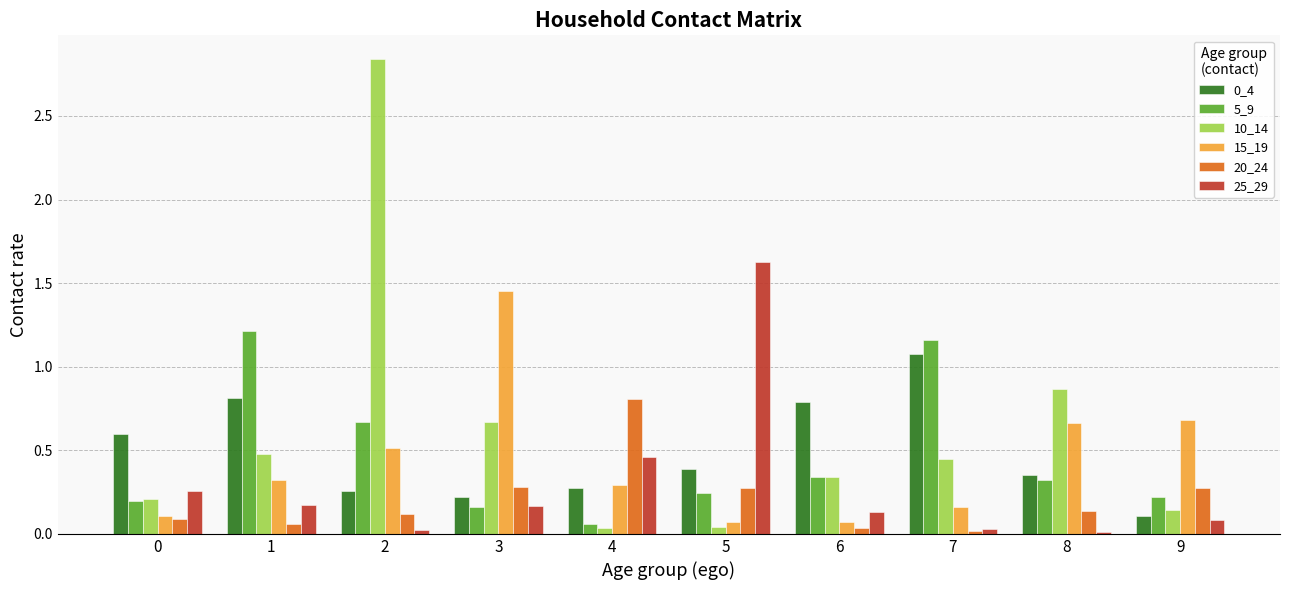

True or false: 0_4 has a value of 0.3 at 8.

True